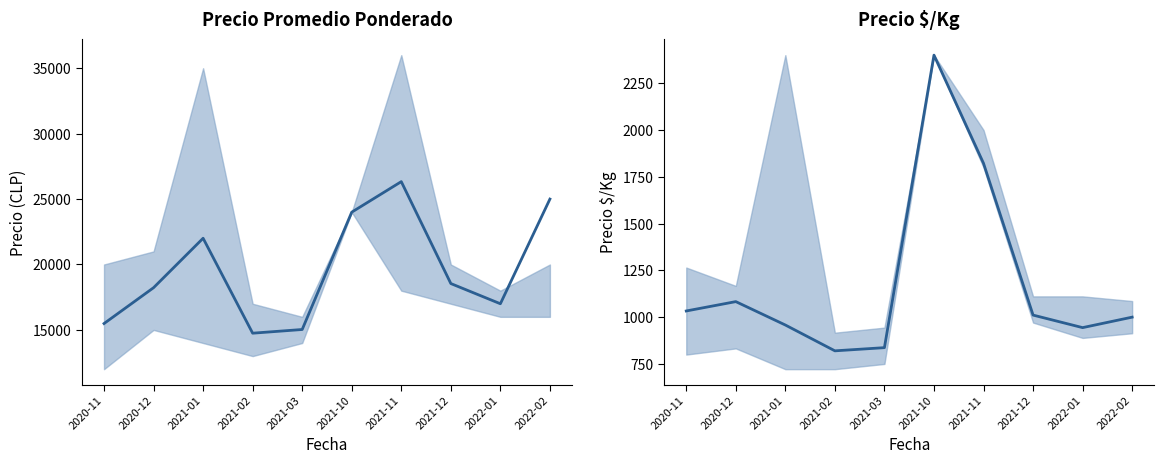

What is the value of the Precio promedio ponderado point at the 7th from the left?

26333